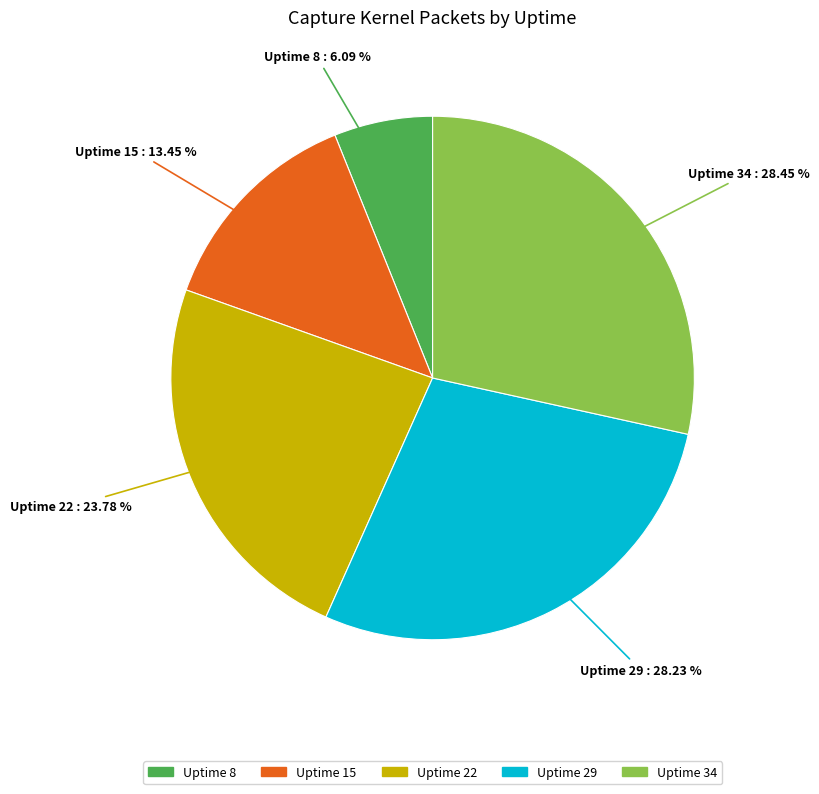

Combined, do Uptime 29 and Uptime 15 account for over 50%?

No